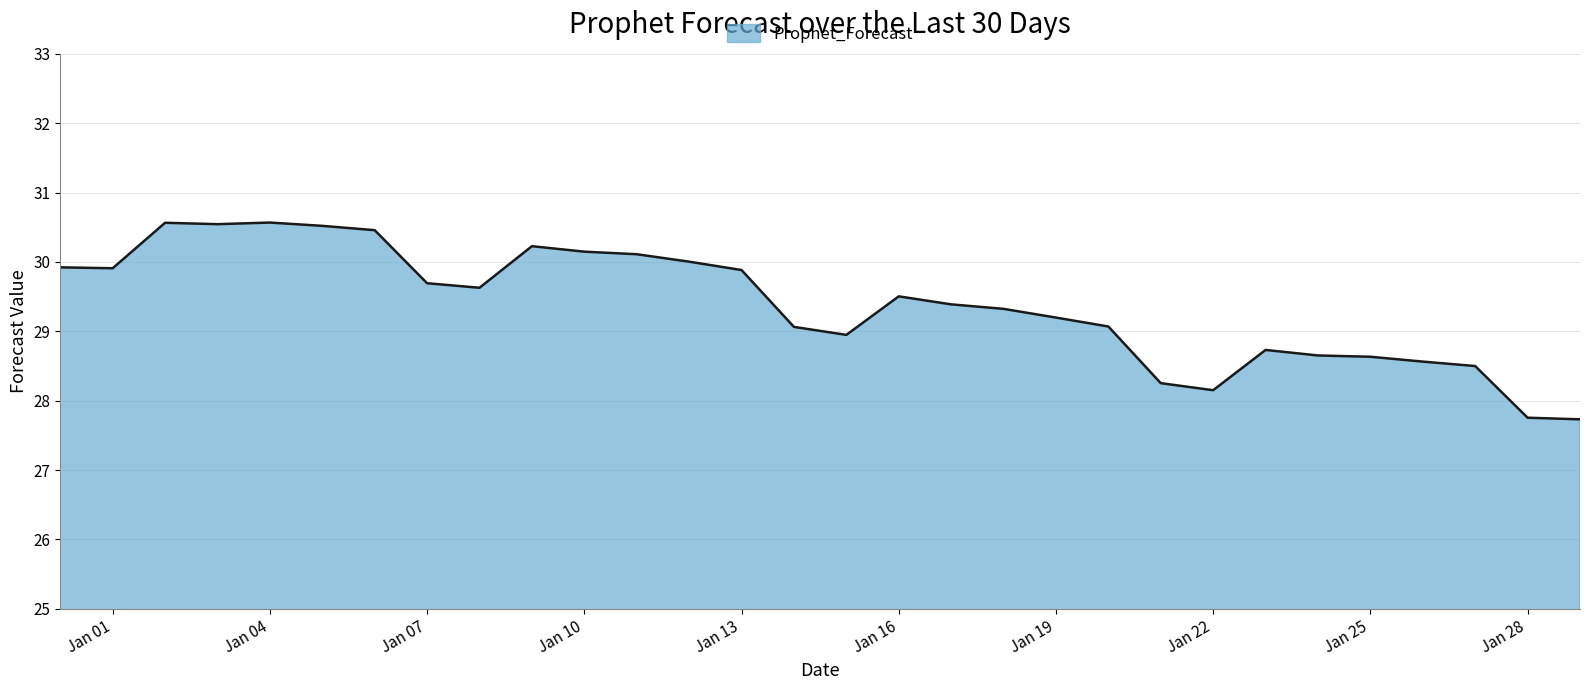

How many lines are shown in the chart?

1